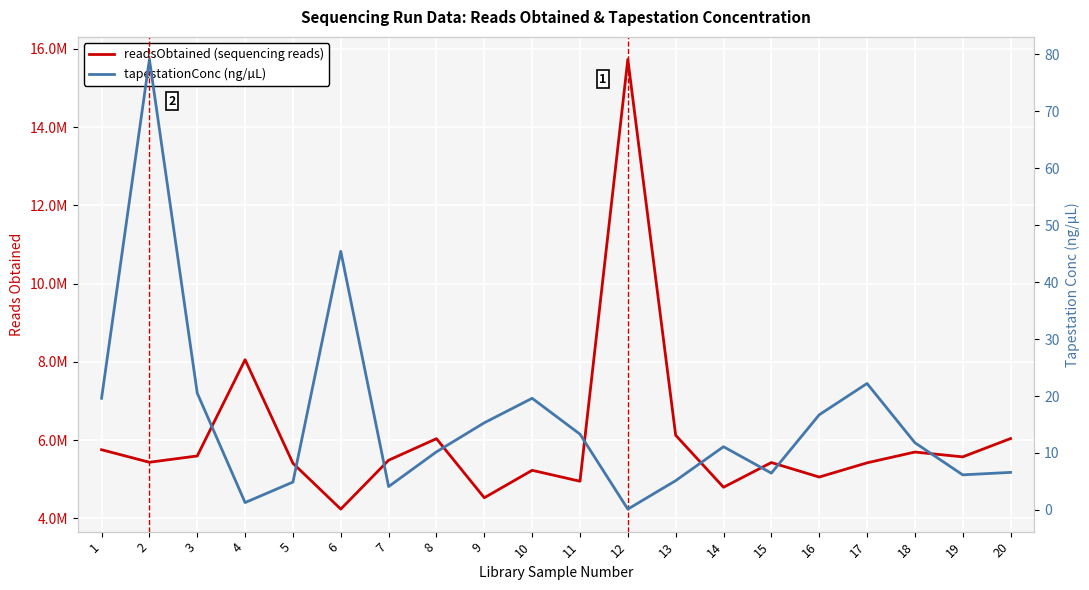

Between 17 and 8, which is larger?

8